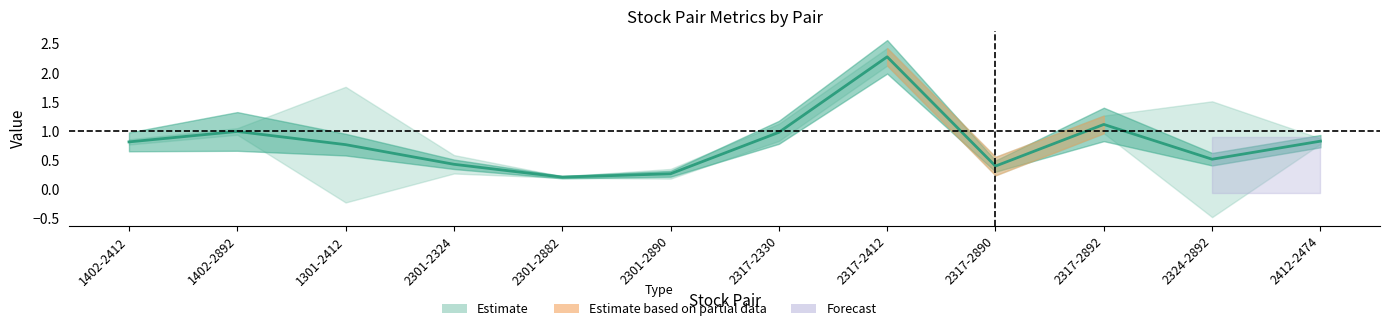

Rank the categories by value from lowest to highest.

2301-2882, 2301-2890, 2317-2890, 2301-2324, 2324-2892, 1301-2412, 1402-2412, 2412-2474, 2317-2330, 1402-2892, 2317-2892, 2317-2412